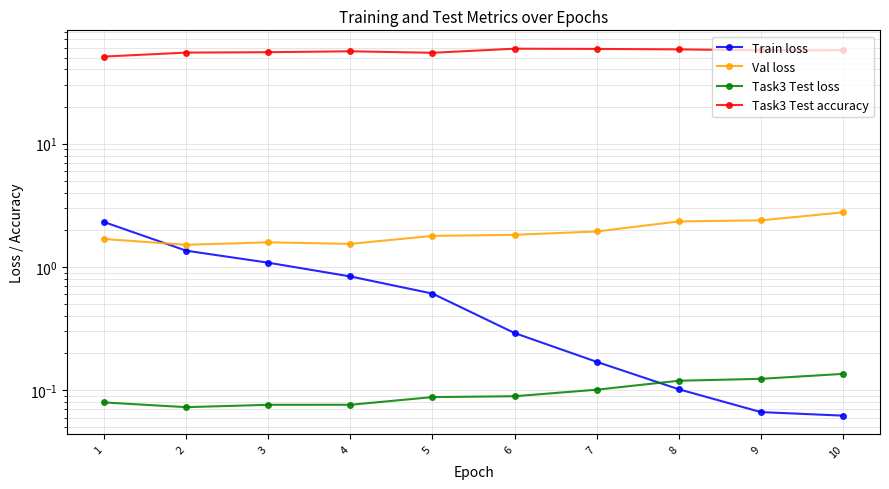

Which series has the widest spread of values?

Task3 Test accuracy